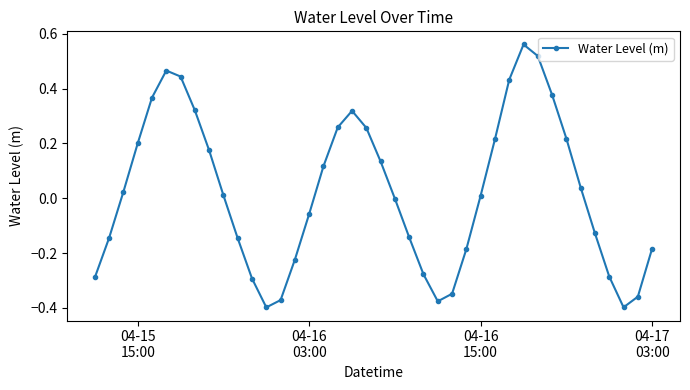

What is the difference between the maximum and minimum values?

1.0